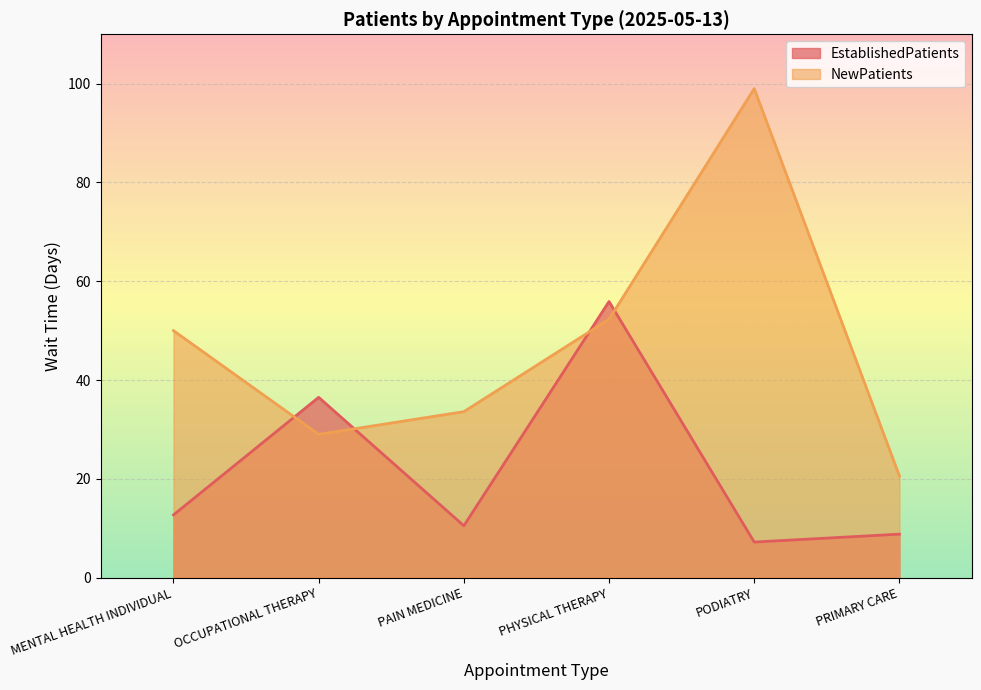

Between OCCUPATIONAL THERAPY and PHYSICAL THERAPY, which series saw the biggest shift?

NewPatients